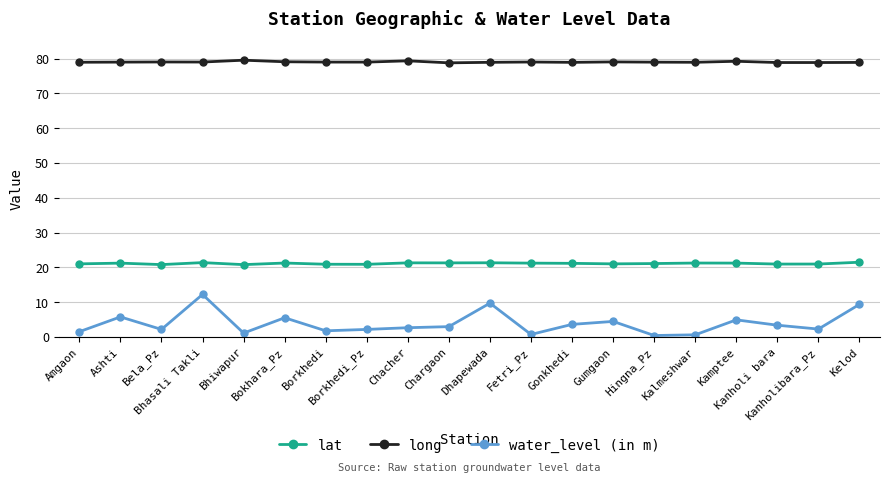

Which series changed the most between Bhasali Takli and Kamptee?

water_level (in m)